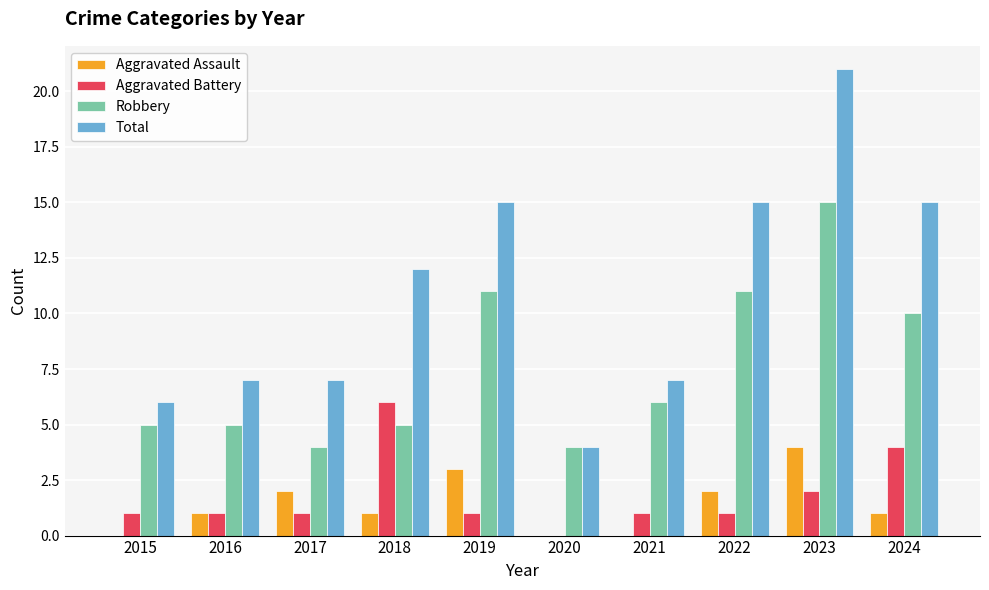

What are all the series names shown in the legend?

Aggravated Assault, Aggravated Battery, Robbery, Total